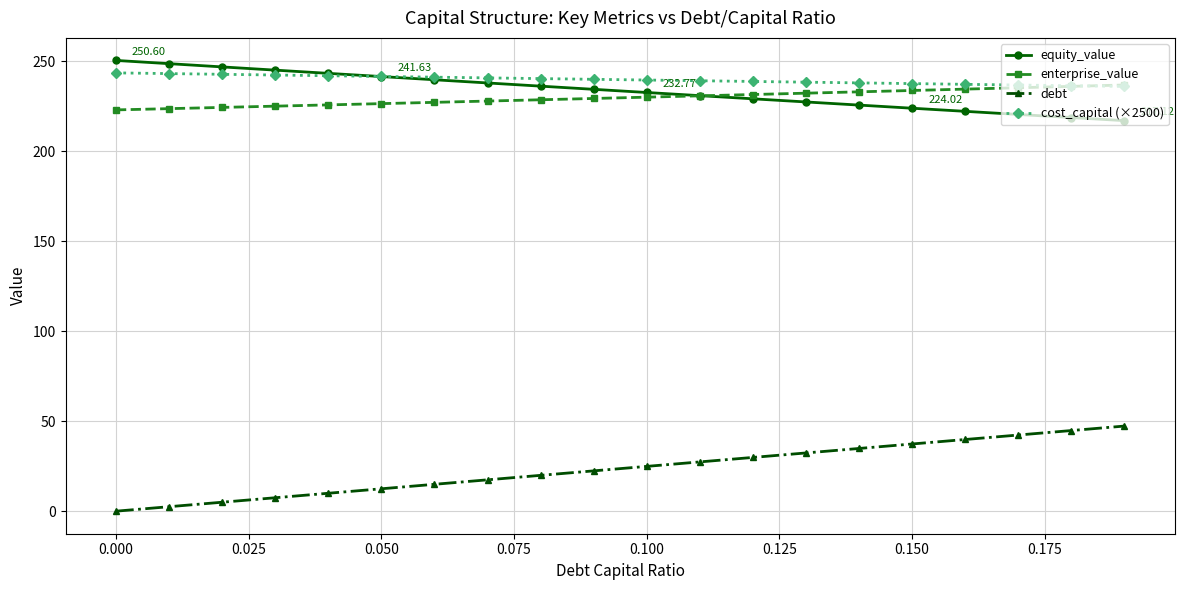

True or false: equity_value and debt intersect in this chart.

False